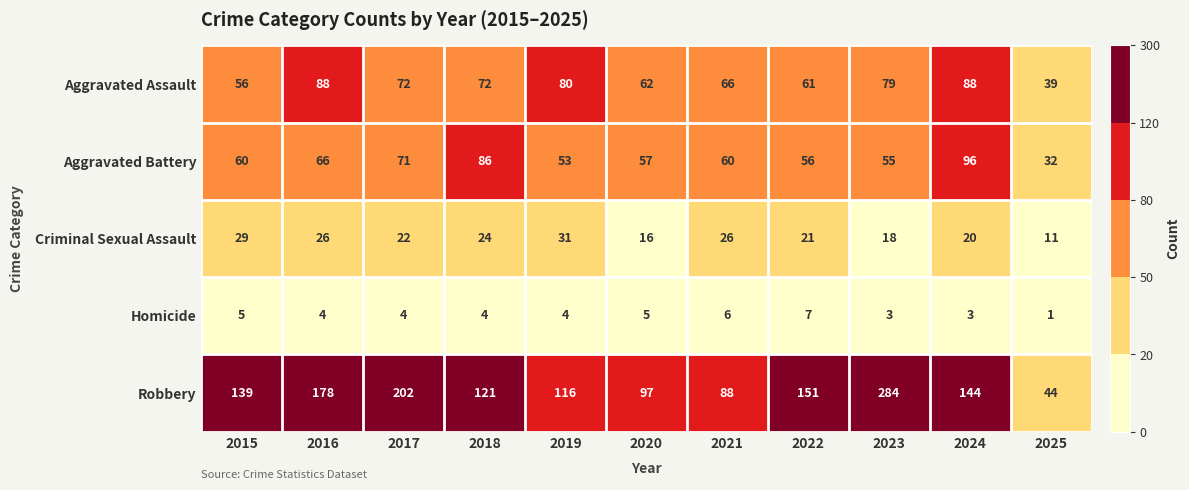

What is the difference between the maximum and minimum values in the Aggravated Assault series?

49